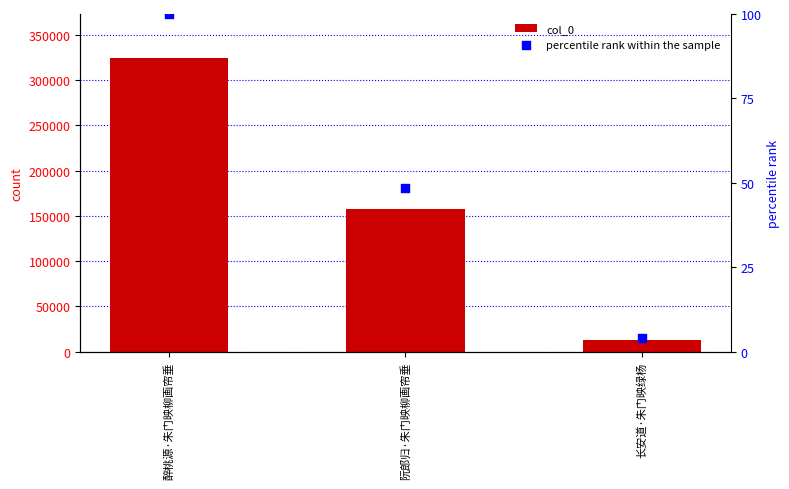

Which series reaches the minimum Y coordinate?

col_0